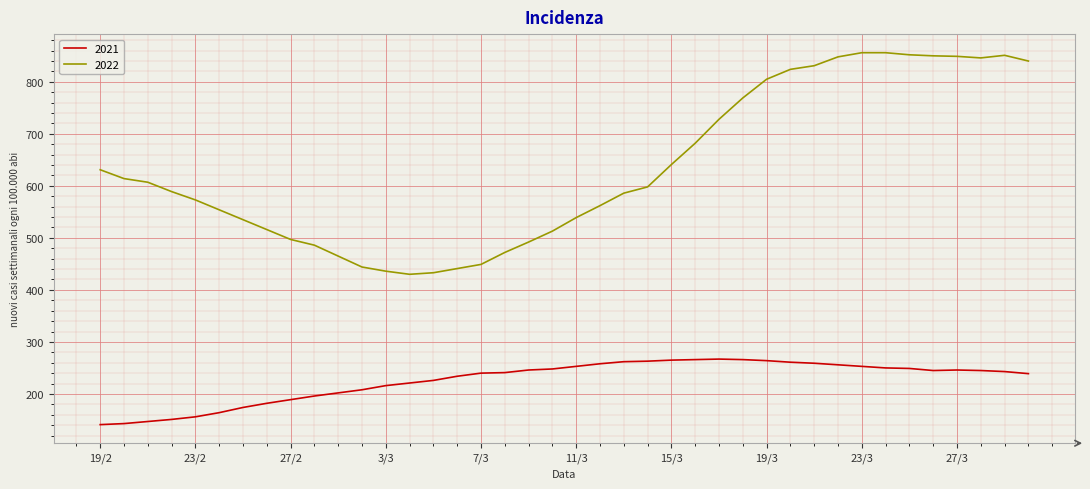

Rank the series by their maximum value, from lowest to highest.

2021, 2022